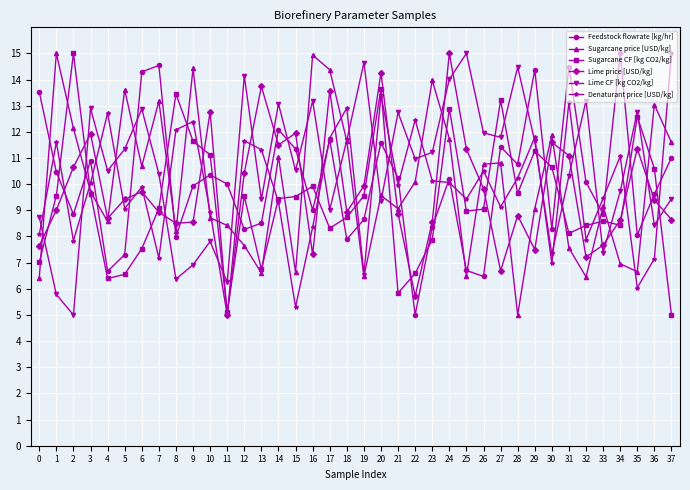

What is the value of the Sugarcane CF [kg CO2/kg] point at the 26th from the left?

9.0